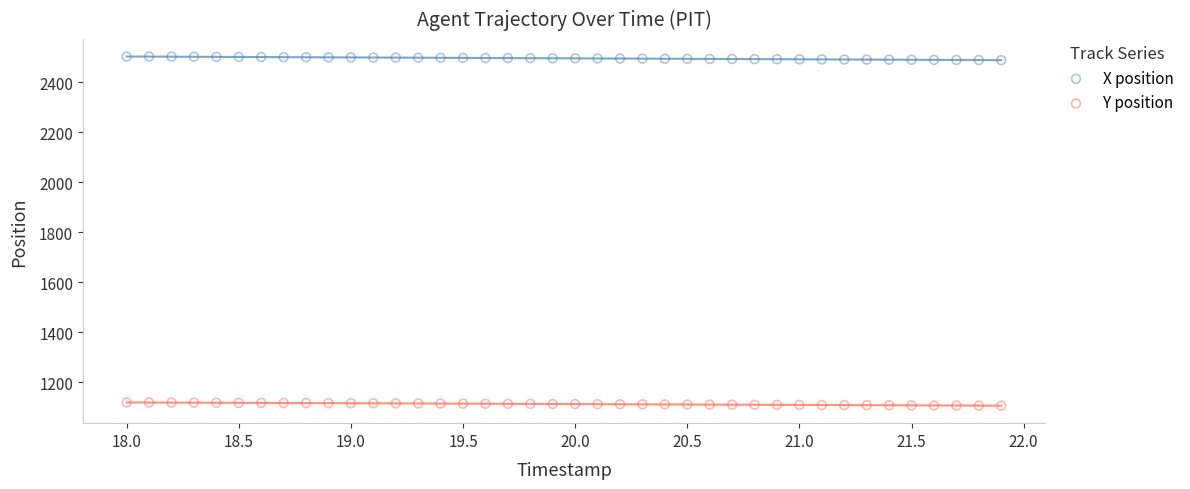

Across all data points, what is the range of Y values (max minus min)?

1397.2